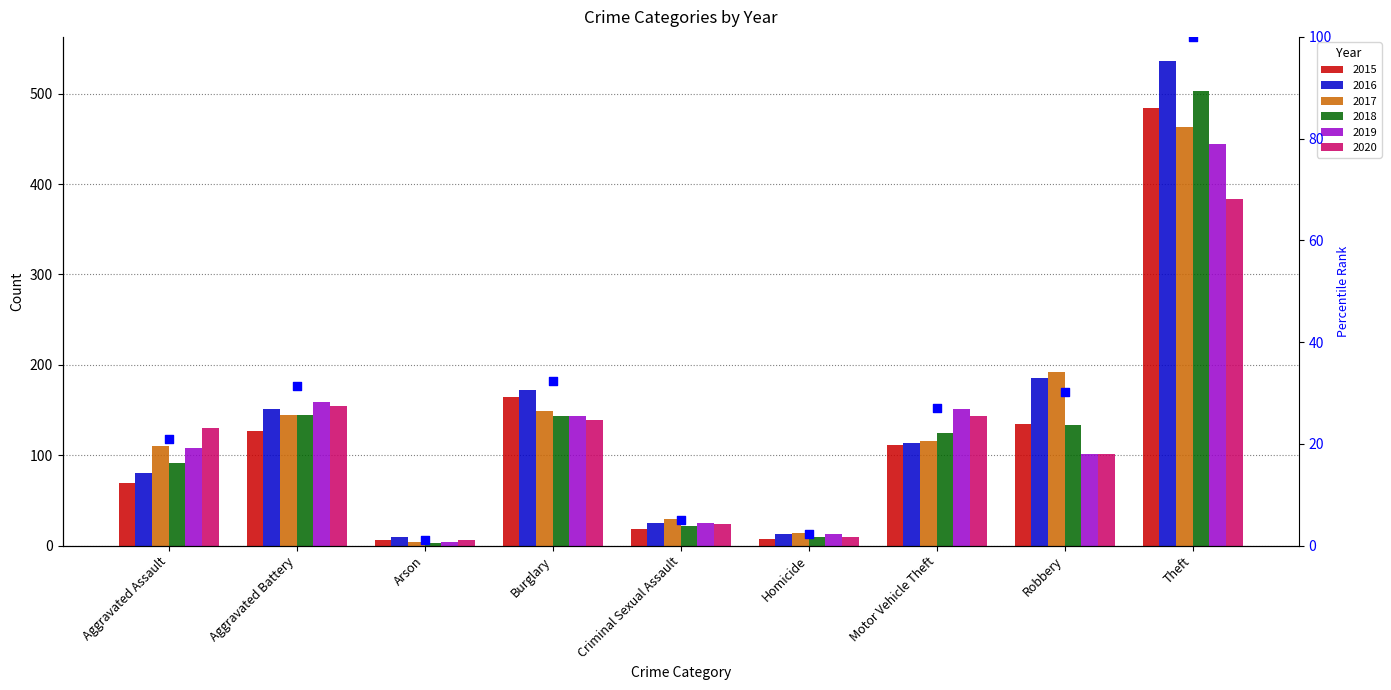

Between Aggravated Battery and Motor Vehicle Theft, which is larger?

Aggravated Battery